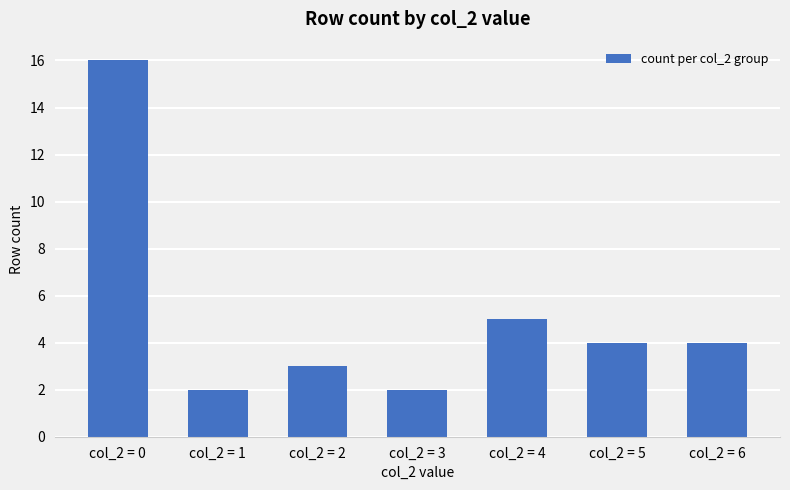

Reading left to right, extract all data points from this chart.

16	2	3	2	5	4	4